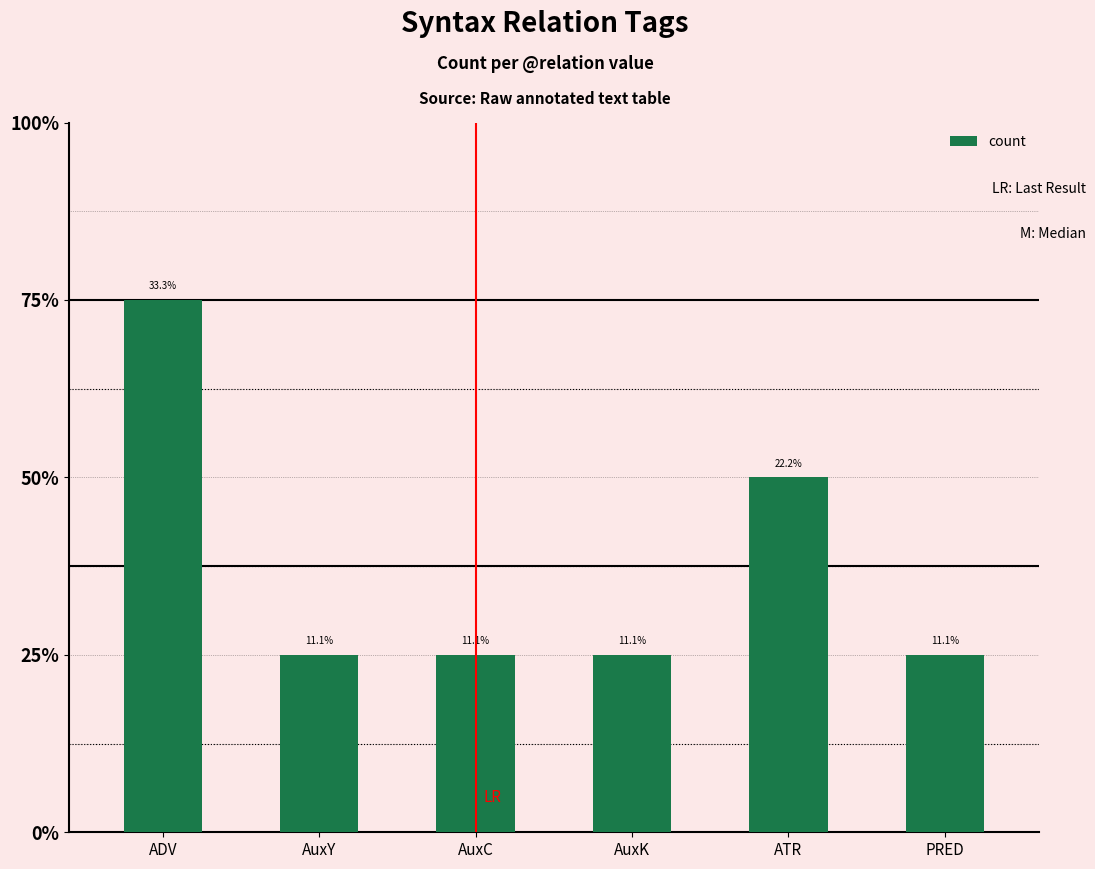

Is it true that the value at AuxC is 0?

False